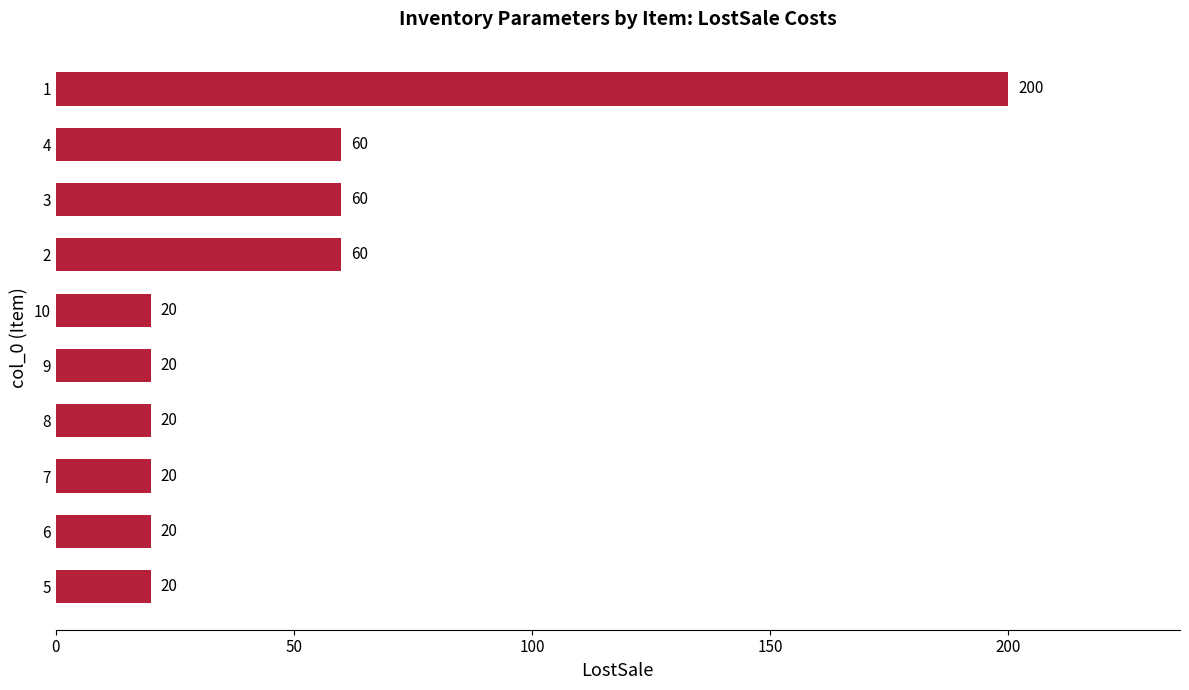

What is the smallest value displayed?

20